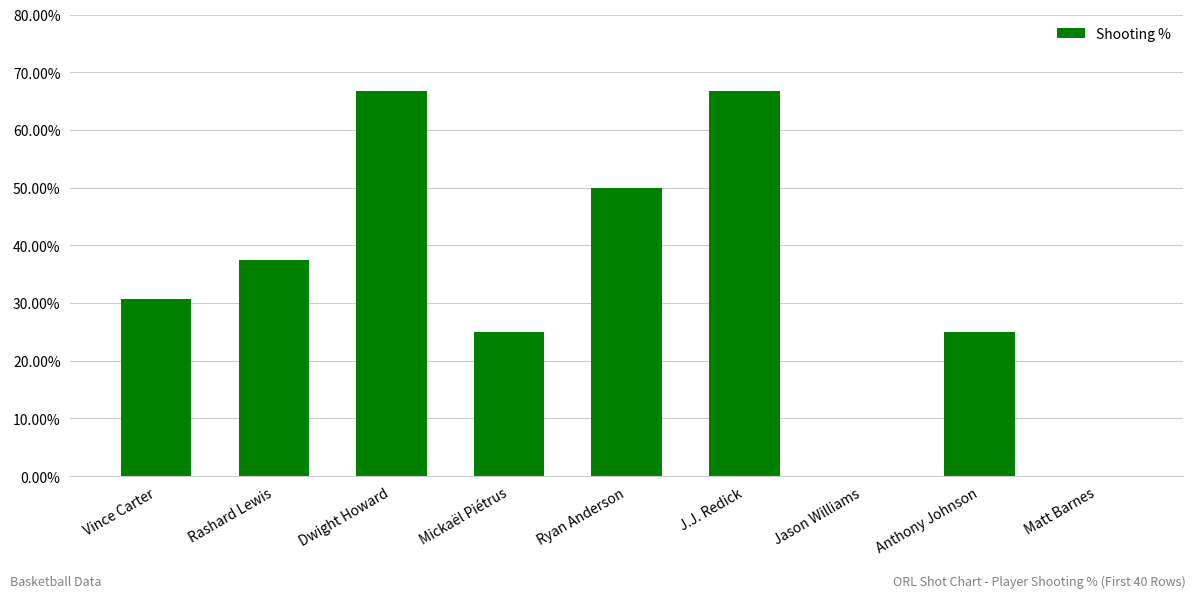

List the labels in order of value, smallest first.

Jason Williams, Matt Barnes, Mickaël Piétrus, Anthony Johnson, Vince Carter, Rashard Lewis, Ryan Anderson, Dwight Howard, J.J. Redick